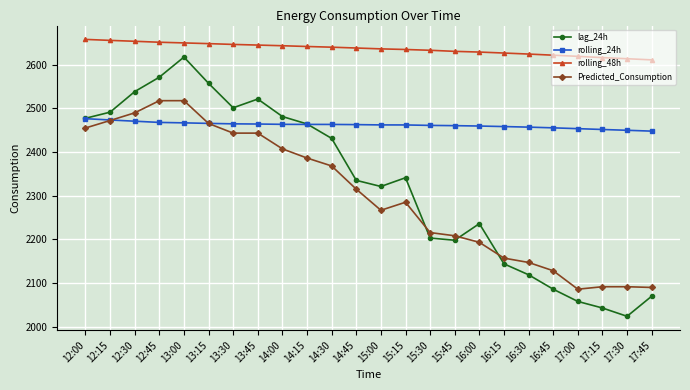

At 13:00, list the series in order from smallest to largest.

rolling_24h, Predicted_Consumption, lag_24h, rolling_48h